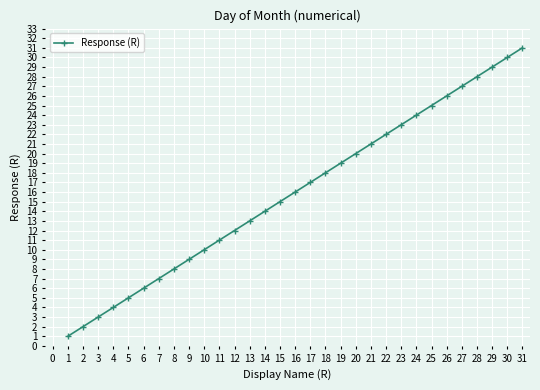

What is the sum of all values?

496